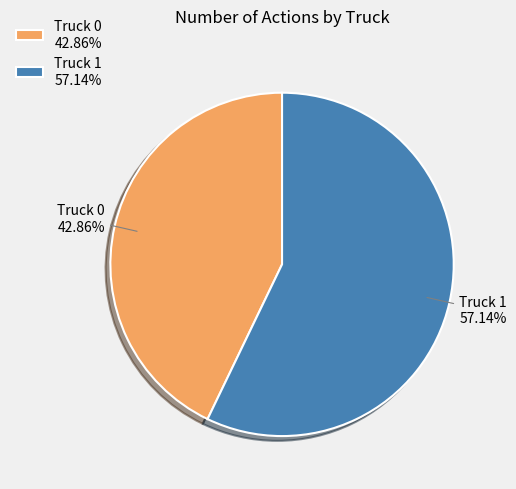

Is it true that Truck 1 is 57% of the pie?

True